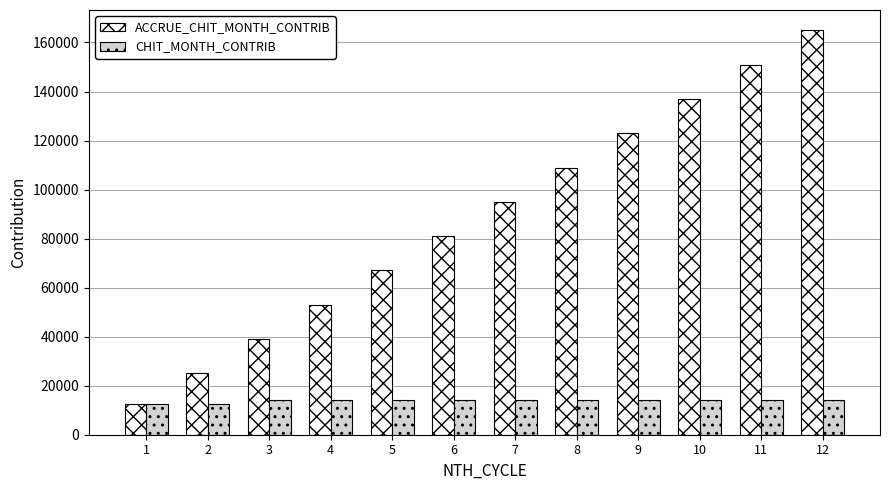

Which category has the highest value in the ACCRUE_CHIT_MONTH_CONTRIB series?

12